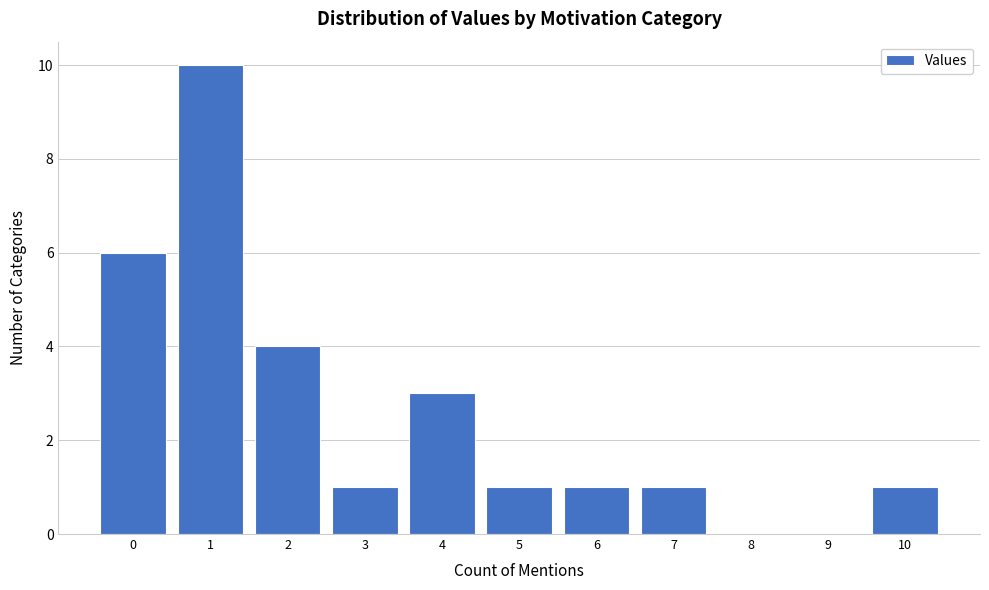

How tall is the bar that spans 1.5 to 2.5 on the x-axis? The values are not printed on the chart, so give them approximately, as read against the axis.

4